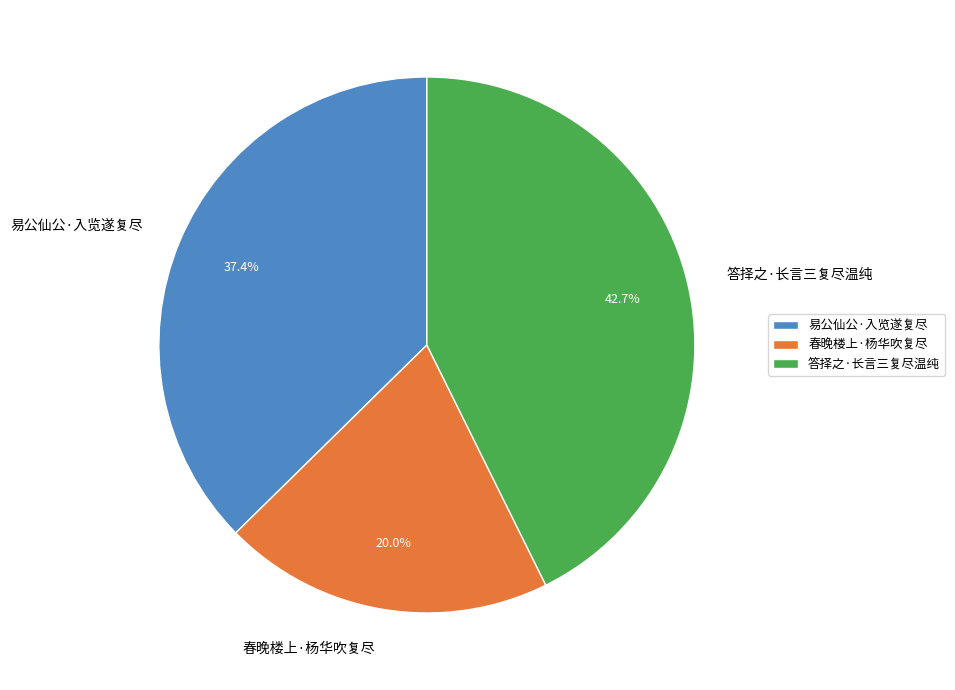

Rank the categories by value from highest to lowest.

答择之·长言三复尽温纯, 易公仙公·入览遂复尽, 春晚楼上·杨华吹复尽